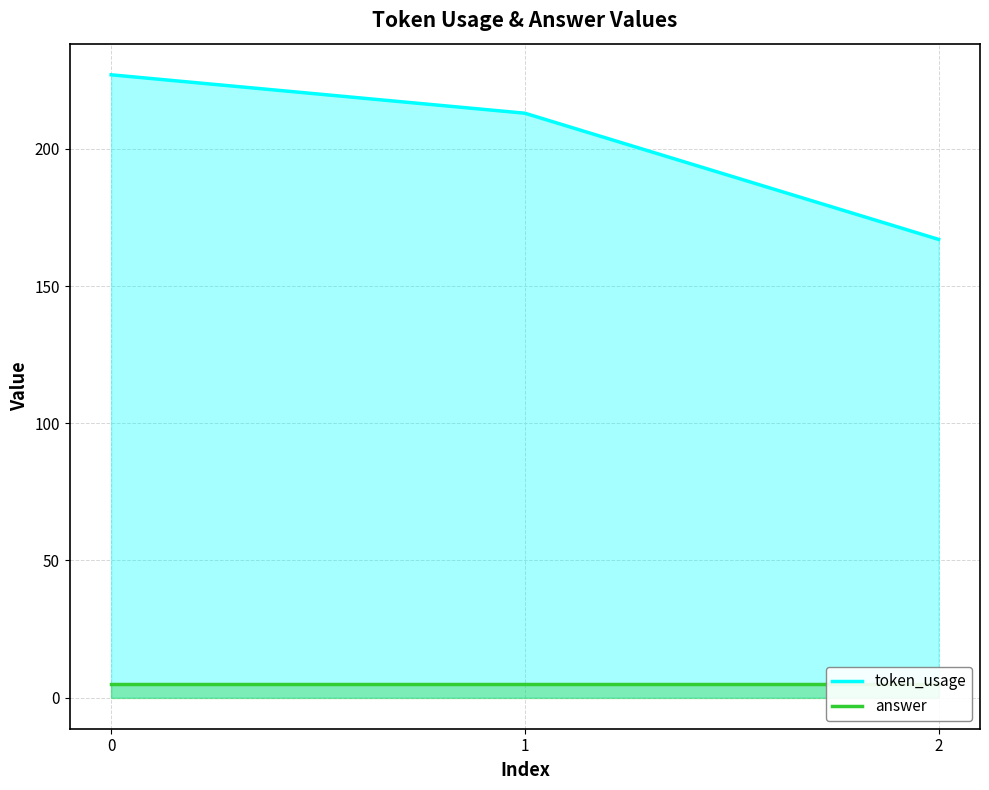

What is the minimum value shown in the chart?

167